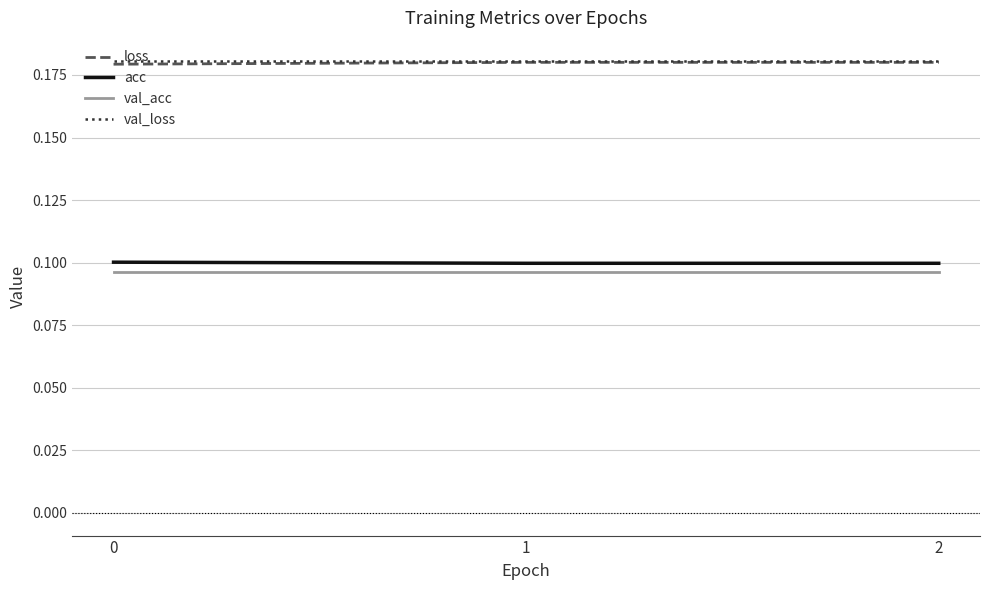

Is it true that acc equals 0.1 at 1?

True